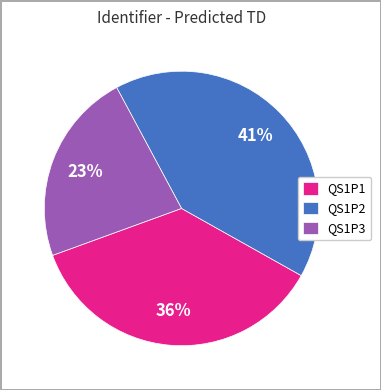

Is it true that QS1P1 is 50% of the pie?

False